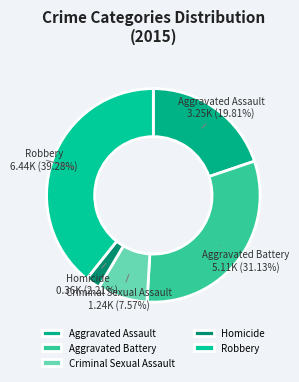

To the nearest percent, what percentage of the pie is Aggravated Assault?

20%